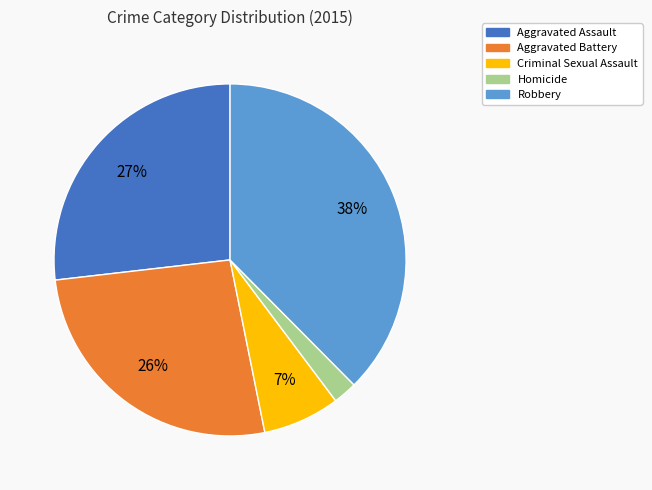

Is it true that Aggravated Battery is 26% of the pie?

True